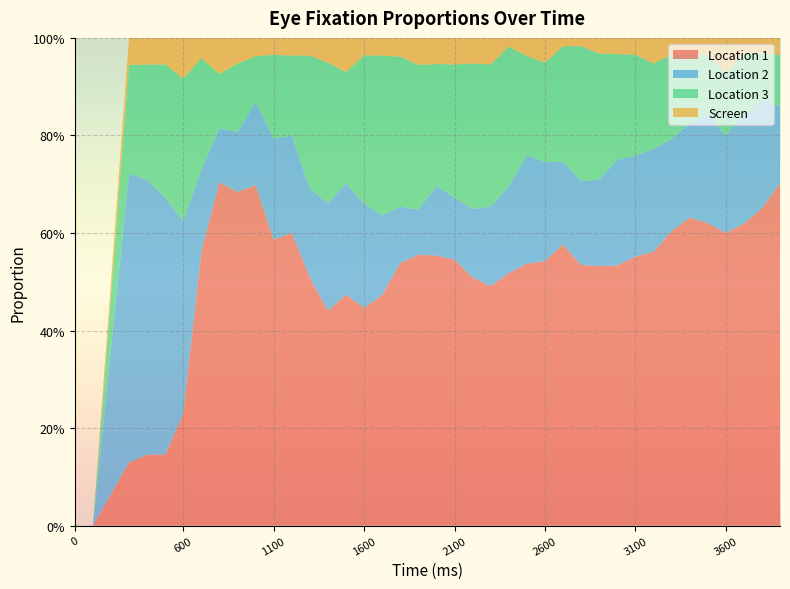

Reading right to left, list all the values displayed in this chart.

loc1start: 0.7	0.7	0.6	0.6	0.6	0.6	0.6	0.6	0.6	0.5	0.5	0.5	0.6	0.5	0.5	0.5	0.5	0.5	0.5	0.6	0.6	0.5	0.5	0.4	0.5	0.4	0.5	0.6	0.6	0.7	0.7	0.7	0.6	0.2	0.1	0.1	0.1	0.0	0.0
loc2start: 0.2	0.2	0.2	0.2	0.2	0.2	0.2	0.2	0.2	0.2	0.2	0.2	0.2	0.2	0.2	0.2	0.2	0.1	0.1	0.1	0.1	0.1	0.2	0.2	0.2	0.2	0.2	0.2	0.2	0.2	0.1	0.1	0.2	0.4	0.5	0.6	0.6	0.0	0.0
loc3start: 0.1	0.1	0.1	0.1	0.1	0.1	0.2	0.2	0.2	0.2	0.3	0.3	0.2	0.2	0.2	0.3	0.3	0.3	0.3	0.2	0.3	0.3	0.3	0.3	0.2	0.3	0.3	0.2	0.2	0.1	0.1	0.1	0.2	0.3	0.3	0.2	0.2	0.0	0.0
screen: 0.0	0.0	0.0	0.1	0.0	0.0	0.0	0.1	0.0	0.0	0.0	0.0	0.0	0.1	0.0	0.0	0.1	0.1	0.1	0.1	0.1	0.0	0.0	0.0	0.1	0.1	0.0	0.0	0.0	0.0	0.1	0.1	0.0	0.1	0.1	0.1	0.1	0.0	0.0